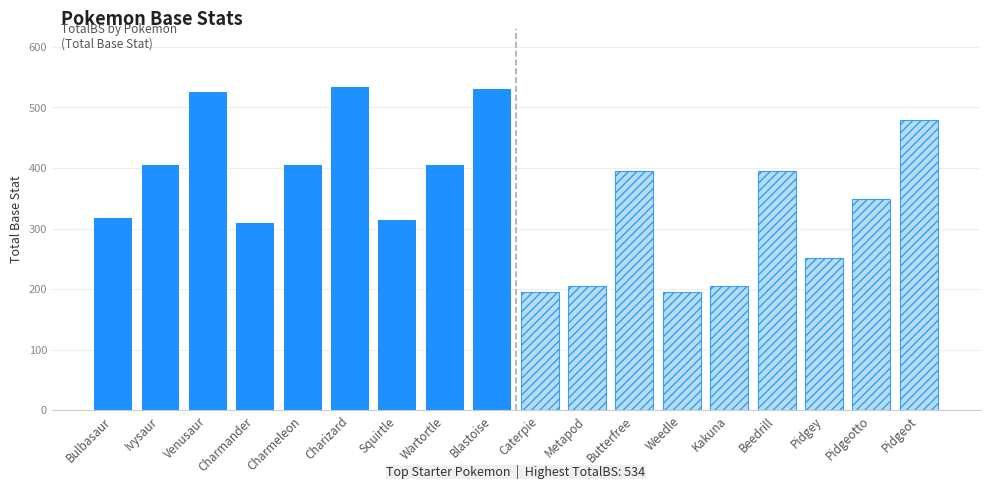

What is the difference between the second highest and second lowest values in the Base Stats (Solid) series?

216